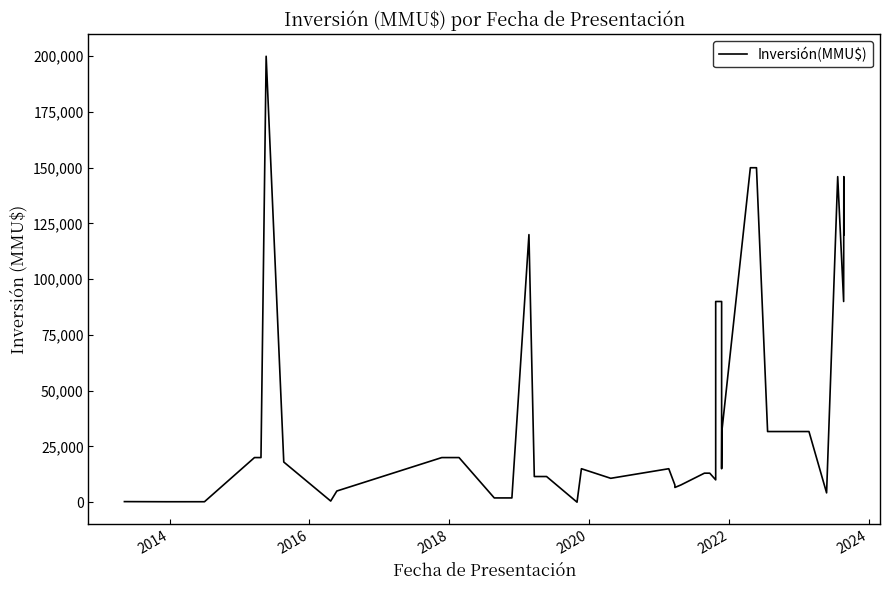

Reading right to left, list all the values displayed in this chart.

120000	146000	90000	146000	4166	31678	31678	150000	150000	31678	15000	90000	90000	10000	13000	13000	7700	6600	7700	15000	10700	15000	0	11500	11500	120000	1900	1900	20000	20000	5000	500	18000	18000	200000	20000	20000	195	191	250